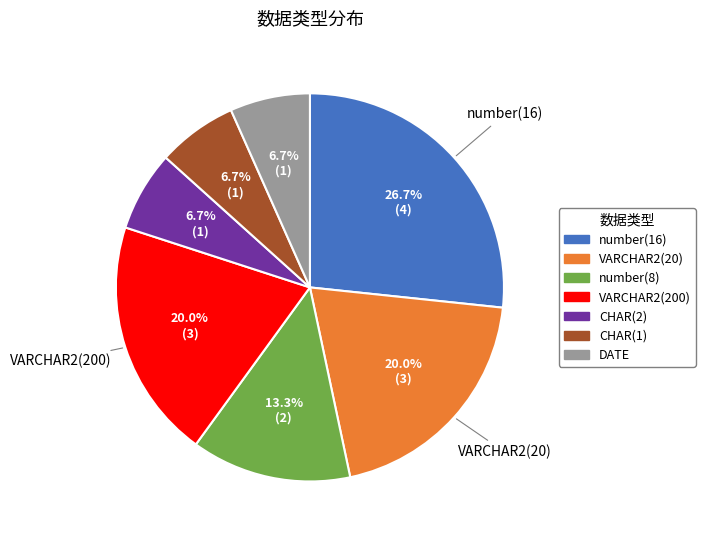

Count the number of slices in the pie.

7